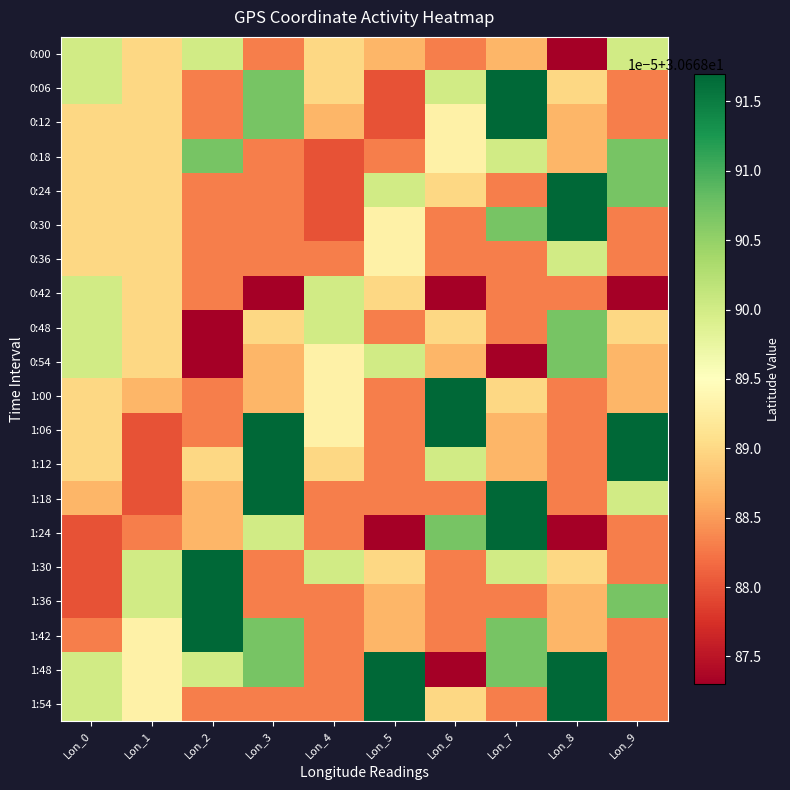

Rank the series at Lon_1 from lowest to highest value.

1:06, 1:12, 1:18, 1:24, 1:00, 0:00, 0:06, 0:12, 0:18, 0:24, 0:30, 0:36, 0:42, 0:48, 0:54, 1:42, 1:48, 1:54, 1:30, 1:36